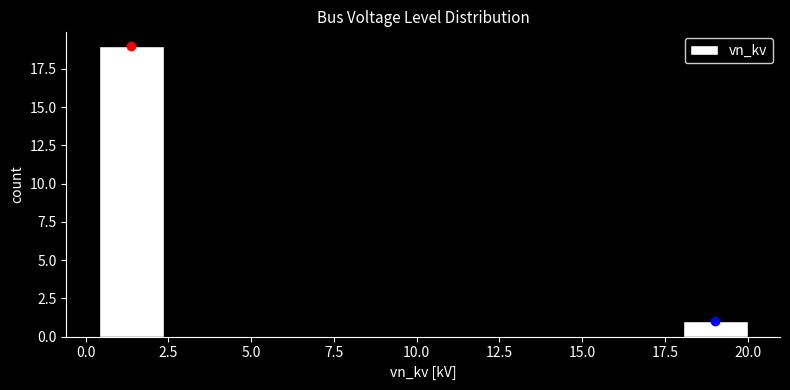

Read against the x-axis, roughly where is the centre of the tallest bar?

1.5